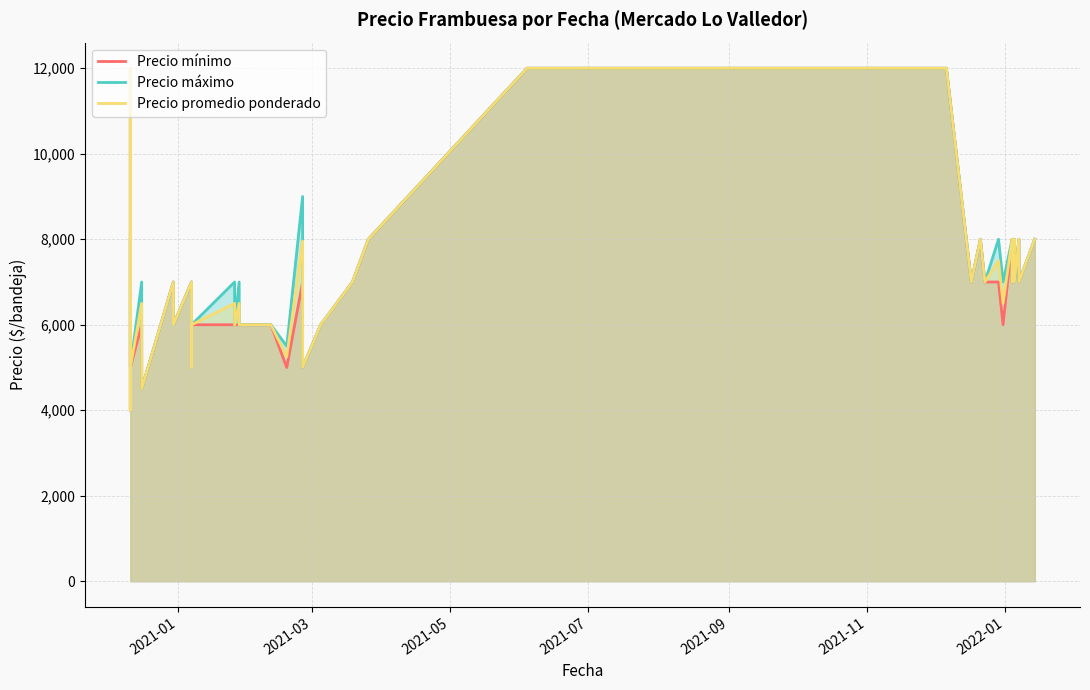

How many values in the Precio mínimo series exceed 7000?

10